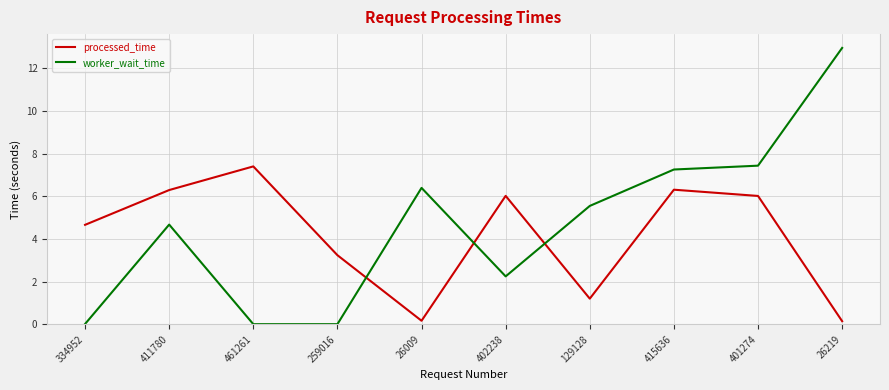

Between which two adjacent categories do worker_wait_time and processed_time first intersect?

259016 and 26009